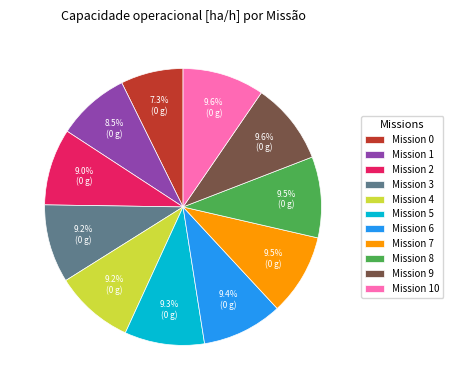

Is Mission 6 the majority of the pie?

No